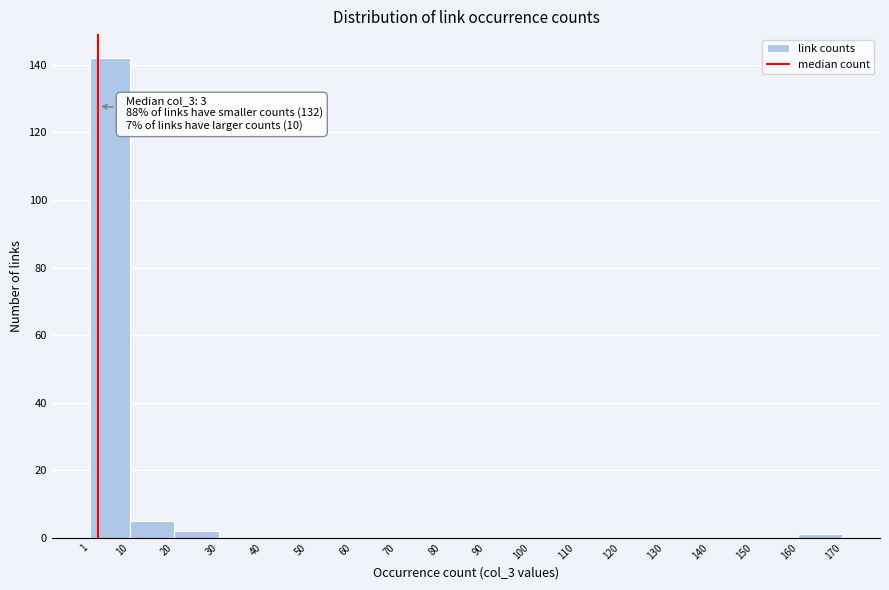

Which range on the x-axis has the tallest bar?

1 to 10